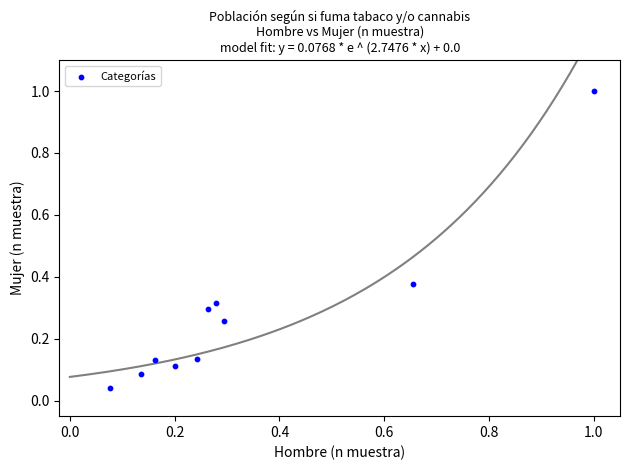

What is the range of Y values (max minus min)?

1.0